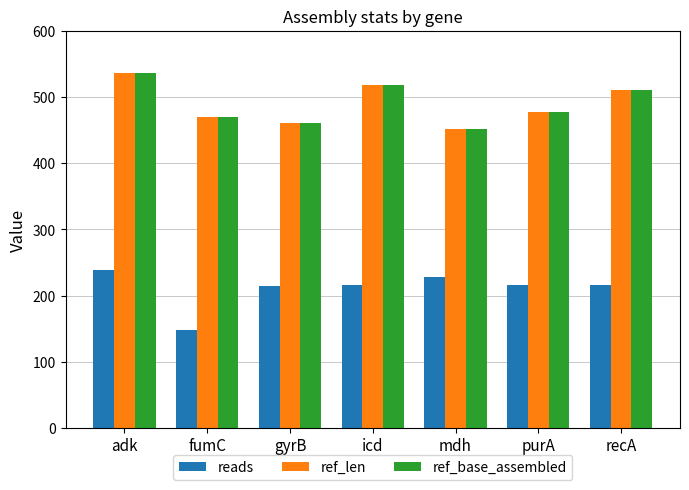

What is the difference between the maximum and minimum values in the ref_base_assembled series?

84